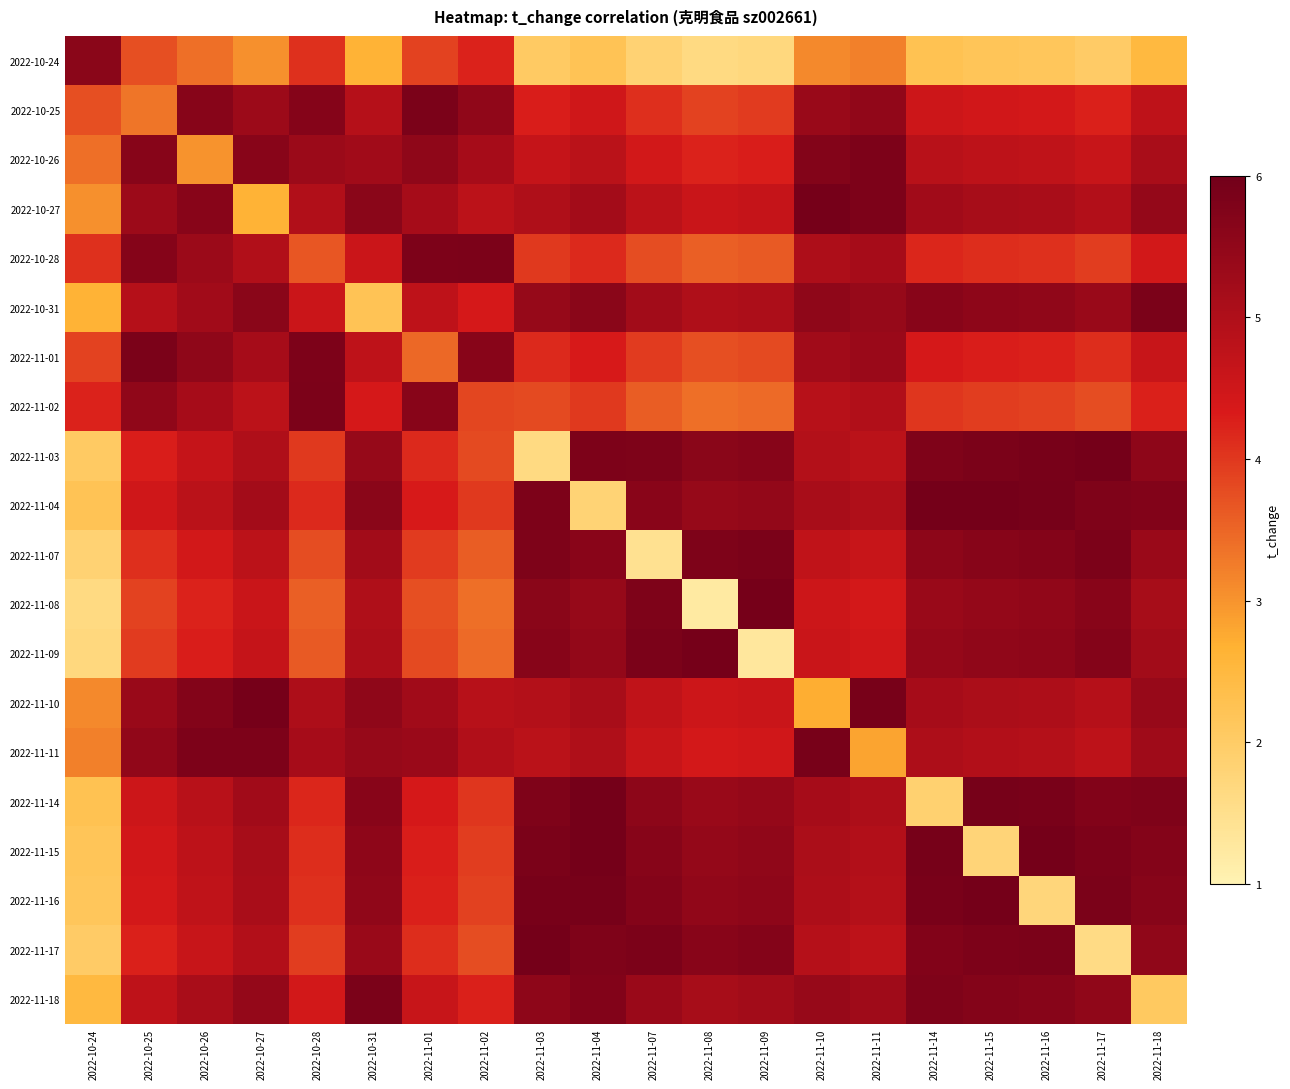

Reading left to right, transcribe all the data shown in this chart.

2022-10-24: 2022-10-24=5.6	2022-10-25=3.7	2022-10-26=3.4	2022-10-27=3.0	2022-10-28=4.1	2022-10-31=2.6	2022-11-01=3.9	2022-11-02=4.2	2022-11-03=2.0	2022-11-04=2.2	2022-11-07=1.8	2022-11-08=1.6	2022-11-09=1.7	2022-11-10=3.1	2022-11-11=3.2	2022-11-14=2.3	2022-11-15=2.2	2022-11-16=2.1	2022-11-17=2.0	2022-11-18=2.5
2022-10-25: 2022-10-24=3.7	2022-10-25=3.3	2022-10-26=5.7	2022-10-27=5.3	2022-10-28=5.7	2022-10-31=4.9	2022-11-01=5.9	2022-11-02=5.5	2022-11-03=4.3	2022-11-04=4.5	2022-11-07=4.1	2022-11-08=3.9	2022-11-09=4.0	2022-11-10=5.4	2022-11-11=5.5	2022-11-14=4.5	2022-11-15=4.4	2022-11-16=4.4	2022-11-17=4.3	2022-11-18=4.8
2022-10-26: 2022-10-24=3.4	2022-10-25=5.7	2022-10-26=3.0	2022-10-27=5.6	2022-10-28=5.3	2022-10-31=5.2	2022-11-01=5.5	2022-11-02=5.2	2022-11-03=4.6	2022-11-04=4.8	2022-11-07=4.4	2022-11-08=4.2	2022-11-09=4.3	2022-11-10=5.7	2022-11-11=5.8	2022-11-14=4.9	2022-11-15=4.8	2022-11-16=4.7	2022-11-17=4.6	2022-11-18=5.1
2022-10-27: 2022-10-24=3.0	2022-10-25=5.3	2022-10-26=5.6	2022-10-27=2.6	2022-10-28=5.0	2022-10-31=5.6	2022-11-01=5.2	2022-11-02=4.8	2022-11-03=5.0	2022-11-04=5.2	2022-11-07=4.8	2022-11-08=4.6	2022-11-09=4.7	2022-11-10=5.9	2022-11-11=5.8	2022-11-14=5.2	2022-11-15=5.1	2022-11-16=5.1	2022-11-17=5.0	2022-11-18=5.4
2022-10-28: 2022-10-24=4.1	2022-10-25=5.7	2022-10-26=5.3	2022-10-27=5.0	2022-10-28=3.7	2022-10-31=4.6	2022-11-01=5.8	2022-11-02=5.8	2022-11-03=4.0	2022-11-04=4.2	2022-11-07=3.8	2022-11-08=3.6	2022-11-09=3.6	2022-11-10=5.0	2022-11-11=5.1	2022-11-14=4.2	2022-11-15=4.1	2022-11-16=4.1	2022-11-17=3.9	2022-11-18=4.4
2022-10-31: 2022-10-24=2.6	2022-10-25=4.9	2022-10-26=5.2	2022-10-27=5.6	2022-10-28=4.6	2022-10-31=2.2	2022-11-01=4.8	2022-11-02=4.4	2022-11-03=5.4	2022-11-04=5.6	2022-11-07=5.2	2022-11-08=5.0	2022-11-09=5.1	2022-11-10=5.5	2022-11-11=5.4	2022-11-14=5.6	2022-11-15=5.5	2022-11-16=5.5	2022-11-17=5.4	2022-11-18=5.9
2022-11-01: 2022-10-24=3.9	2022-10-25=5.9	2022-10-26=5.5	2022-10-27=5.2	2022-10-28=5.8	2022-10-31=4.8	2022-11-01=3.5	2022-11-02=5.6	2022-11-03=4.2	2022-11-04=4.3	2022-11-07=4.0	2022-11-08=3.8	2022-11-09=3.8	2022-11-10=5.2	2022-11-11=5.3	2022-11-14=4.4	2022-11-15=4.3	2022-11-16=4.3	2022-11-17=4.1	2022-11-18=4.6
2022-11-02: 2022-10-24=4.2	2022-10-25=5.5	2022-10-26=5.2	2022-10-27=4.8	2022-10-28=5.8	2022-10-31=4.4	2022-11-01=5.6	2022-11-02=3.8	2022-11-03=3.8	2022-11-04=4.0	2022-11-07=3.6	2022-11-08=3.4	2022-11-09=3.5	2022-11-10=4.9	2022-11-11=5.0	2022-11-14=4.0	2022-11-15=3.9	2022-11-16=3.9	2022-11-17=3.8	2022-11-18=4.2
2022-11-03: 2022-10-24=2.0	2022-10-25=4.3	2022-10-26=4.6	2022-10-27=5.0	2022-10-28=4.0	2022-10-31=5.4	2022-11-01=4.2	2022-11-02=3.8	2022-11-03=1.6	2022-11-04=5.8	2022-11-07=5.8	2022-11-08=5.6	2022-11-09=5.7	2022-11-10=4.9	2022-11-11=4.8	2022-11-14=5.8	2022-11-15=5.9	2022-11-16=5.9	2022-11-17=6.0	2022-11-18=5.5
2022-11-04: 2022-10-24=2.2	2022-10-25=4.5	2022-10-26=4.8	2022-10-27=5.2	2022-10-28=4.2	2022-10-31=5.6	2022-11-01=4.3	2022-11-02=4.0	2022-11-03=5.8	2022-11-04=1.8	2022-11-07=5.6	2022-11-08=5.4	2022-11-09=5.5	2022-11-10=5.1	2022-11-11=5.0	2022-11-14=6.0	2022-11-15=6.0	2022-11-16=5.9	2022-11-17=5.8	2022-11-18=5.7
2022-11-07: 2022-10-24=1.8	2022-10-25=4.1	2022-10-26=4.4	2022-10-27=4.8	2022-10-28=3.8	2022-10-31=5.2	2022-11-01=4.0	2022-11-02=3.6	2022-11-03=5.8	2022-11-04=5.6	2022-11-07=1.4	2022-11-08=5.8	2022-11-09=5.9	2022-11-10=4.7	2022-11-11=4.6	2022-11-14=5.6	2022-11-15=5.6	2022-11-16=5.7	2022-11-17=5.8	2022-11-18=5.3
2022-11-08: 2022-10-24=1.6	2022-10-25=3.9	2022-10-26=4.2	2022-10-27=4.6	2022-10-28=3.6	2022-10-31=5.0	2022-11-01=3.8	2022-11-02=3.4	2022-11-03=5.6	2022-11-04=5.4	2022-11-07=5.8	2022-11-08=1.2	2022-11-09=5.9	2022-11-10=4.5	2022-11-11=4.4	2022-11-14=5.4	2022-11-15=5.5	2022-11-16=5.5	2022-11-17=5.6	2022-11-18=5.1
2022-11-09: 2022-10-24=1.7	2022-10-25=4.0	2022-10-26=4.3	2022-10-27=4.7	2022-10-28=3.6	2022-10-31=5.1	2022-11-01=3.8	2022-11-02=3.5	2022-11-03=5.7	2022-11-04=5.5	2022-11-07=5.9	2022-11-08=5.9	2022-11-09=1.3	2022-11-10=4.6	2022-11-11=4.5	2022-11-14=5.4	2022-11-15=5.5	2022-11-16=5.5	2022-11-17=5.7	2022-11-18=5.2
2022-11-10: 2022-10-24=3.1	2022-10-25=5.4	2022-10-26=5.7	2022-10-27=5.9	2022-10-28=5.0	2022-10-31=5.5	2022-11-01=5.2	2022-11-02=4.9	2022-11-03=4.9	2022-11-04=5.1	2022-11-07=4.7	2022-11-08=4.5	2022-11-09=4.6	2022-11-10=2.7	2022-11-11=5.9	2022-11-14=5.2	2022-11-15=5.1	2022-11-16=5.0	2022-11-17=4.9	2022-11-18=5.4
2022-11-11: 2022-10-24=3.2	2022-10-25=5.5	2022-10-26=5.8	2022-10-27=5.8	2022-10-28=5.1	2022-10-31=5.4	2022-11-01=5.3	2022-11-02=5.0	2022-11-03=4.8	2022-11-04=5.0	2022-11-07=4.6	2022-11-08=4.4	2022-11-09=4.5	2022-11-10=5.9	2022-11-11=2.8	2022-11-14=5.0	2022-11-15=5.0	2022-11-16=4.9	2022-11-17=4.8	2022-11-18=5.3
2022-11-14: 2022-10-24=2.3	2022-10-25=4.5	2022-10-26=4.9	2022-10-27=5.2	2022-10-28=4.2	2022-10-31=5.6	2022-11-01=4.4	2022-11-02=4.0	2022-11-03=5.8	2022-11-04=6.0	2022-11-07=5.6	2022-11-08=5.4	2022-11-09=5.4	2022-11-10=5.2	2022-11-11=5.0	2022-11-14=1.9	2022-11-15=5.9	2022-11-16=5.9	2022-11-17=5.7	2022-11-18=5.8
2022-11-15: 2022-10-24=2.2	2022-10-25=4.4	2022-10-26=4.8	2022-10-27=5.1	2022-10-28=4.1	2022-10-31=5.5	2022-11-01=4.3	2022-11-02=3.9	2022-11-03=5.9	2022-11-04=6.0	2022-11-07=5.6	2022-11-08=5.5	2022-11-09=5.5	2022-11-10=5.1	2022-11-11=5.0	2022-11-14=5.9	2022-11-15=1.8	2022-11-16=6.0	2022-11-17=5.8	2022-11-18=5.7
2022-11-16: 2022-10-24=2.1	2022-10-25=4.4	2022-10-26=4.7	2022-10-27=5.1	2022-10-28=4.1	2022-10-31=5.5	2022-11-01=4.3	2022-11-02=3.9	2022-11-03=5.9	2022-11-04=5.9	2022-11-07=5.7	2022-11-08=5.5	2022-11-09=5.5	2022-11-10=5.0	2022-11-11=4.9	2022-11-14=5.9	2022-11-15=6.0	2022-11-16=1.7	2022-11-17=5.9	2022-11-18=5.7
2022-11-17: 2022-10-24=2.0	2022-10-25=4.3	2022-10-26=4.6	2022-10-27=5.0	2022-10-28=3.9	2022-10-31=5.4	2022-11-01=4.1	2022-11-02=3.8	2022-11-03=6.0	2022-11-04=5.8	2022-11-07=5.8	2022-11-08=5.6	2022-11-09=5.7	2022-11-10=4.9	2022-11-11=4.8	2022-11-14=5.7	2022-11-15=5.8	2022-11-16=5.9	2022-11-17=1.6	2022-11-18=5.5
2022-11-18: 2022-10-24=2.5	2022-10-25=4.8	2022-10-26=5.1	2022-10-27=5.4	2022-10-28=4.4	2022-10-31=5.9	2022-11-01=4.6	2022-11-02=4.2	2022-11-03=5.5	2022-11-04=5.7	2022-11-07=5.3	2022-11-08=5.1	2022-11-09=5.2	2022-11-10=5.4	2022-11-11=5.3	2022-11-14=5.8	2022-11-15=5.7	2022-11-16=5.7	2022-11-17=5.5	2022-11-18=2.1